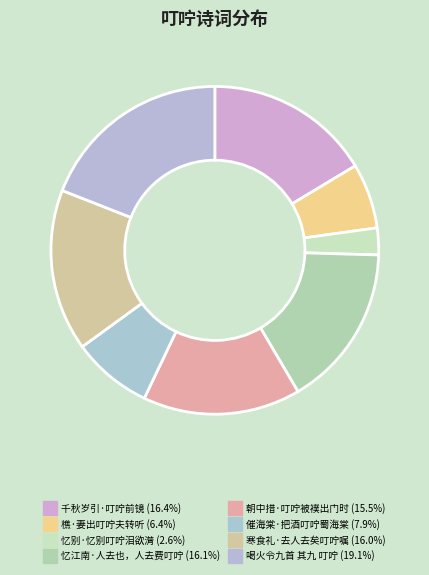

Count the number of slices in the pie.

8